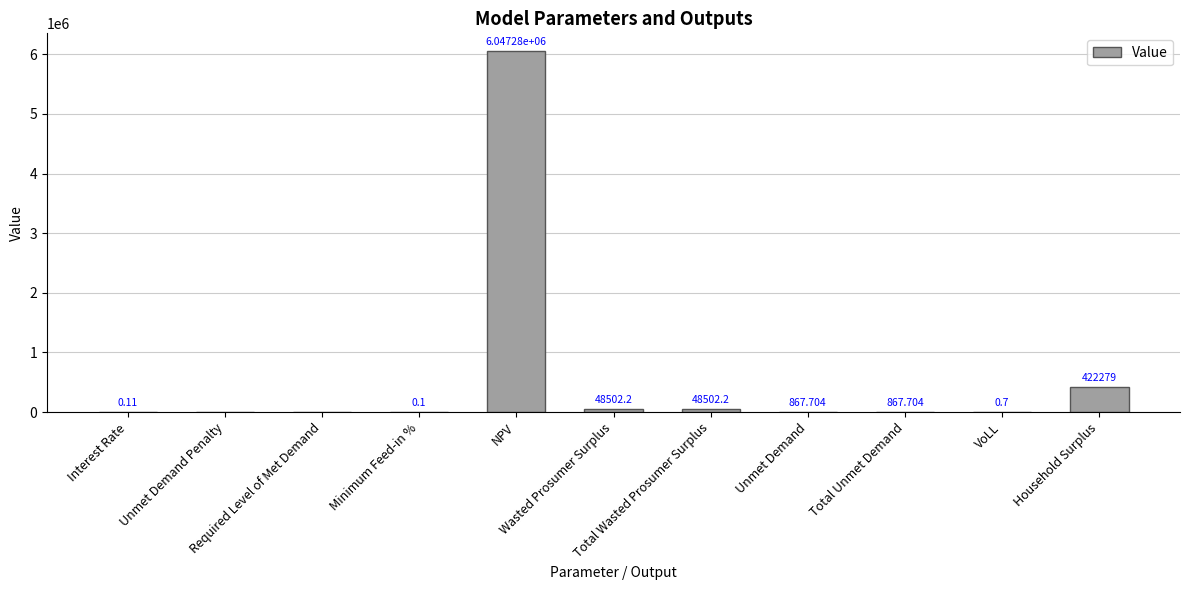

What is the sum of all values?

6568303.3